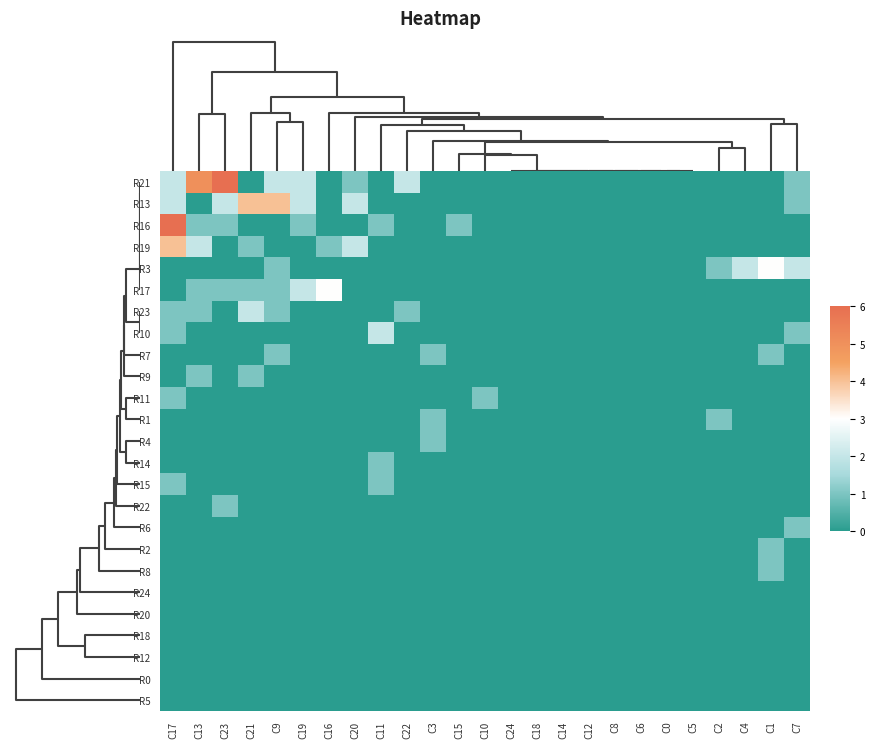

Reading left to right, what are all the values shown in this chart?

R21: C17=2	C13=5	C23=6	C21=0	C9=2	C19=2	C16=0	C20=1	C11=0	C22=2	C3=0	C15=0	C10=0	C24=0	C18=0	C14=0	C12=0	C8=0	C6=0	C0=0	C5=0	C2=0	C4=0	C1=0	C7=1
R13: C17=2	C13=0	C23=2	C21=4	C9=4	C19=2	C16=0	C20=2	C11=0	C22=0	C3=0	C15=0	C10=0	C24=0	C18=0	C14=0	C12=0	C8=0	C6=0	C0=0	C5=0	C2=0	C4=0	C1=0	C7=1
R16: C17=6	C13=1	C23=1	C21=0	C9=0	C19=1	C16=0	C20=0	C11=1	C22=0	C3=0	C15=1	C10=0	C24=0	C18=0	C14=0	C12=0	C8=0	C6=0	C0=0	C5=0	C2=0	C4=0	C1=0	C7=0
R19: C17=4	C13=2	C23=0	C21=1	C9=0	C19=0	C16=1	C20=2	C11=0	C22=0	C3=0	C15=0	C10=0	C24=0	C18=0	C14=0	C12=0	C8=0	C6=0	C0=0	C5=0	C2=0	C4=0	C1=0	C7=0
R3: C17=0	C13=0	C23=0	C21=0	C9=1	C19=0	C16=0	C20=0	C11=0	C22=0	C3=0	C15=0	C10=0	C24=0	C18=0	C14=0	C12=0	C8=0	C6=0	C0=0	C5=0	C2=1	C4=2	C1=3	C7=2
R17: C17=0	C13=1	C23=1	C21=1	C9=1	C19=2	C16=3	C20=0	C11=0	C22=0	C3=0	C15=0	C10=0	C24=0	C18=0	C14=0	C12=0	C8=0	C6=0	C0=0	C5=0	C2=0	C4=0	C1=0	C7=0
R23: C17=1	C13=1	C23=0	C21=2	C9=1	C19=0	C16=0	C20=0	C11=0	C22=1	C3=0	C15=0	C10=0	C24=0	C18=0	C14=0	C12=0	C8=0	C6=0	C0=0	C5=0	C2=0	C4=0	C1=0	C7=0
R10: C17=1	C13=0	C23=0	C21=0	C9=0	C19=0	C16=0	C20=0	C11=2	C22=0	C3=0	C15=0	C10=0	C24=0	C18=0	C14=0	C12=0	C8=0	C6=0	C0=0	C5=0	C2=0	C4=0	C1=0	C7=1
R7: C17=0	C13=0	C23=0	C21=0	C9=1	C19=0	C16=0	C20=0	C11=0	C22=0	C3=1	C15=0	C10=0	C24=0	C18=0	C14=0	C12=0	C8=0	C6=0	C0=0	C5=0	C2=0	C4=0	C1=1	C7=0
R9: C17=0	C13=1	C23=0	C21=1	C9=0	C19=0	C16=0	C20=0	C11=0	C22=0	C3=0	C15=0	C10=0	C24=0	C18=0	C14=0	C12=0	C8=0	C6=0	C0=0	C5=0	C2=0	C4=0	C1=0	C7=0
R11: C17=1	C13=0	C23=0	C21=0	C9=0	C19=0	C16=0	C20=0	C11=0	C22=0	C3=0	C15=0	C10=1	C24=0	C18=0	C14=0	C12=0	C8=0	C6=0	C0=0	C5=0	C2=0	C4=0	C1=0	C7=0
R1: C17=0	C13=0	C23=0	C21=0	C9=0	C19=0	C16=0	C20=0	C11=0	C22=0	C3=1	C15=0	C10=0	C24=0	C18=0	C14=0	C12=0	C8=0	C6=0	C0=0	C5=0	C2=1	C4=0	C1=0	C7=0
R4: C17=0	C13=0	C23=0	C21=0	C9=0	C19=0	C16=0	C20=0	C11=0	C22=0	C3=1	C15=0	C10=0	C24=0	C18=0	C14=0	C12=0	C8=0	C6=0	C0=0	C5=0	C2=0	C4=0	C1=0	C7=0
R14: C17=0	C13=0	C23=0	C21=0	C9=0	C19=0	C16=0	C20=0	C11=1	C22=0	C3=0	C15=0	C10=0	C24=0	C18=0	C14=0	C12=0	C8=0	C6=0	C0=0	C5=0	C2=0	C4=0	C1=0	C7=0
R15: C17=1	C13=0	C23=0	C21=0	C9=0	C19=0	C16=0	C20=0	C11=1	C22=0	C3=0	C15=0	C10=0	C24=0	C18=0	C14=0	C12=0	C8=0	C6=0	C0=0	C5=0	C2=0	C4=0	C1=0	C7=0
R22: C17=0	C13=0	C23=1	C21=0	C9=0	C19=0	C16=0	C20=0	C11=0	C22=0	C3=0	C15=0	C10=0	C24=0	C18=0	C14=0	C12=0	C8=0	C6=0	C0=0	C5=0	C2=0	C4=0	C1=0	C7=0
R6: C17=0	C13=0	C23=0	C21=0	C9=0	C19=0	C16=0	C20=0	C11=0	C22=0	C3=0	C15=0	C10=0	C24=0	C18=0	C14=0	C12=0	C8=0	C6=0	C0=0	C5=0	C2=0	C4=0	C1=0	C7=1
R2: C17=0	C13=0	C23=0	C21=0	C9=0	C19=0	C16=0	C20=0	C11=0	C22=0	C3=0	C15=0	C10=0	C24=0	C18=0	C14=0	C12=0	C8=0	C6=0	C0=0	C5=0	C2=0	C4=0	C1=1	C7=0
R8: C17=0	C13=0	C23=0	C21=0	C9=0	C19=0	C16=0	C20=0	C11=0	C22=0	C3=0	C15=0	C10=0	C24=0	C18=0	C14=0	C12=0	C8=0	C6=0	C0=0	C5=0	C2=0	C4=0	C1=1	C7=0
R24: C17=0	C13=0	C23=0	C21=0	C9=0	C19=0	C16=0	C20=0	C11=0	C22=0	C3=0	C15=0	C10=0	C24=0	C18=0	C14=0	C12=0	C8=0	C6=0	C0=0	C5=0	C2=0	C4=0	C1=0	C7=0
R20: C17=0	C13=0	C23=0	C21=0	C9=0	C19=0	C16=0	C20=0	C11=0	C22=0	C3=0	C15=0	C10=0	C24=0	C18=0	C14=0	C12=0	C8=0	C6=0	C0=0	C5=0	C2=0	C4=0	C1=0	C7=0
R18: C17=0	C13=0	C23=0	C21=0	C9=0	C19=0	C16=0	C20=0	C11=0	C22=0	C3=0	C15=0	C10=0	C24=0	C18=0	C14=0	C12=0	C8=0	C6=0	C0=0	C5=0	C2=0	C4=0	C1=0	C7=0
R12: C17=0	C13=0	C23=0	C21=0	C9=0	C19=0	C16=0	C20=0	C11=0	C22=0	C3=0	C15=0	C10=0	C24=0	C18=0	C14=0	C12=0	C8=0	C6=0	C0=0	C5=0	C2=0	C4=0	C1=0	C7=0
R0: C17=0	C13=0	C23=0	C21=0	C9=0	C19=0	C16=0	C20=0	C11=0	C22=0	C3=0	C15=0	C10=0	C24=0	C18=0	C14=0	C12=0	C8=0	C6=0	C0=0	C5=0	C2=0	C4=0	C1=0	C7=0
R5: C17=0	C13=0	C23=0	C21=0	C9=0	C19=0	C16=0	C20=0	C11=0	C22=0	C3=0	C15=0	C10=0	C24=0	C18=0	C14=0	C12=0	C8=0	C6=0	C0=0	C5=0	C2=0	C4=0	C1=0	C7=0